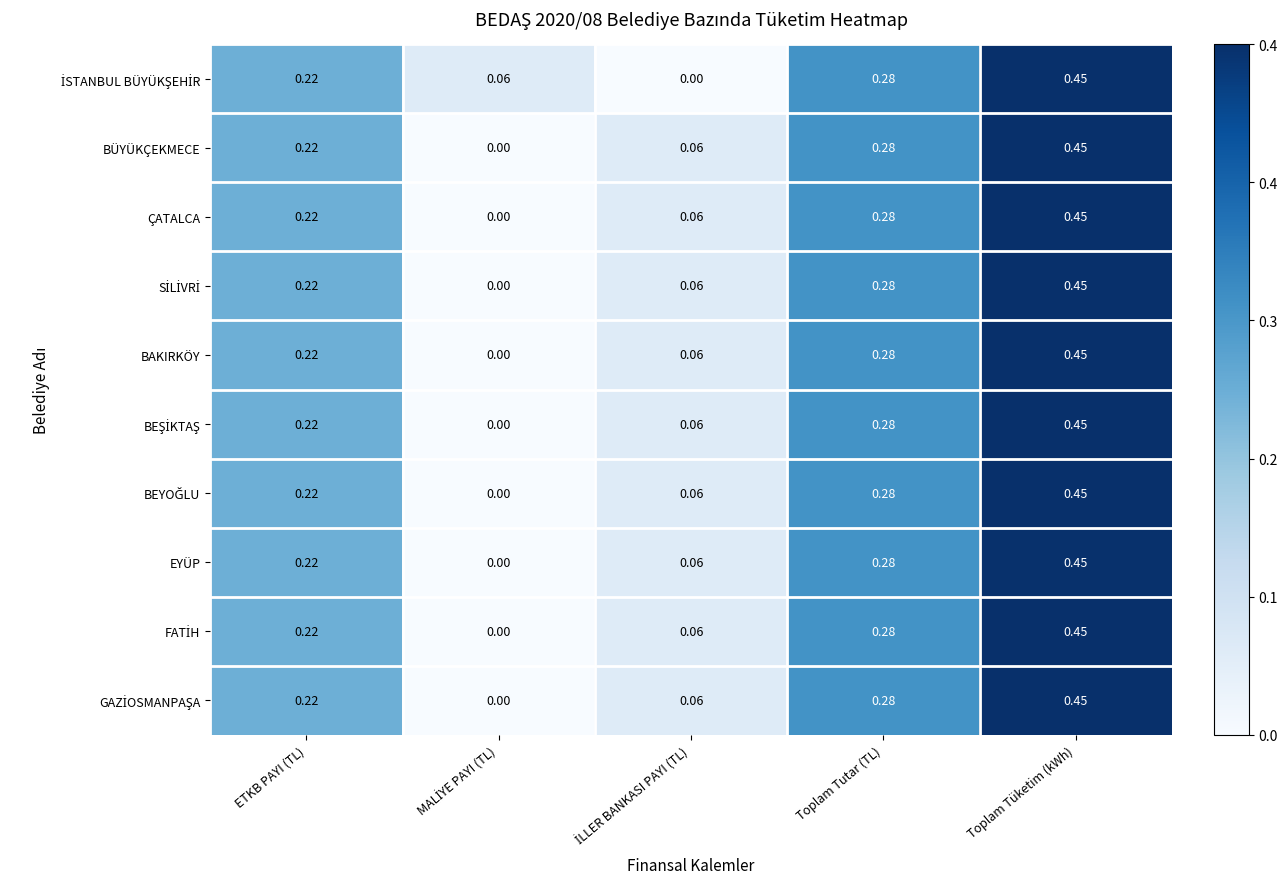

Which category has the highest value across all series?

Toplam Tüketim (kWh)